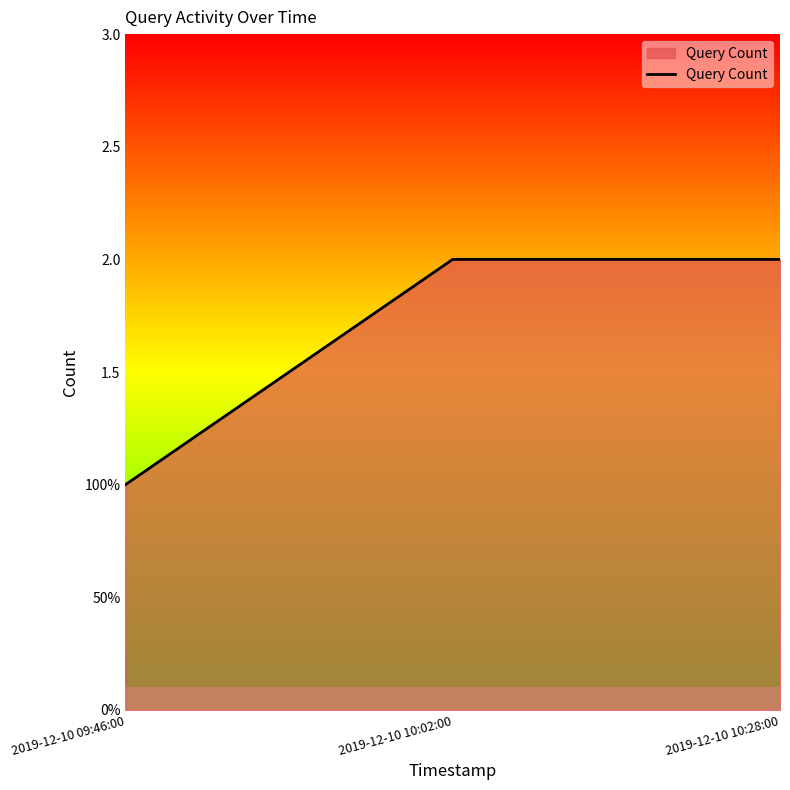

Is this an area chart (filled region under the line)?

Yes